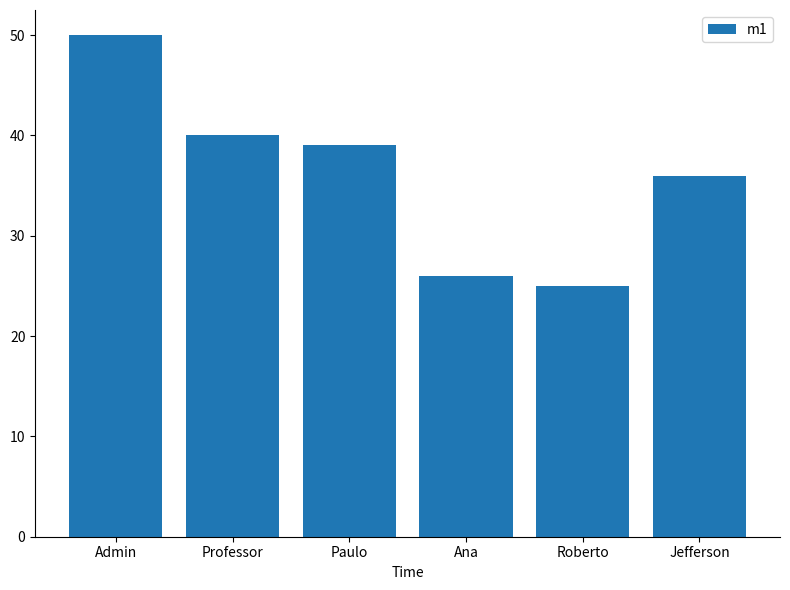

At which label does the data first exceed 39?

Admin